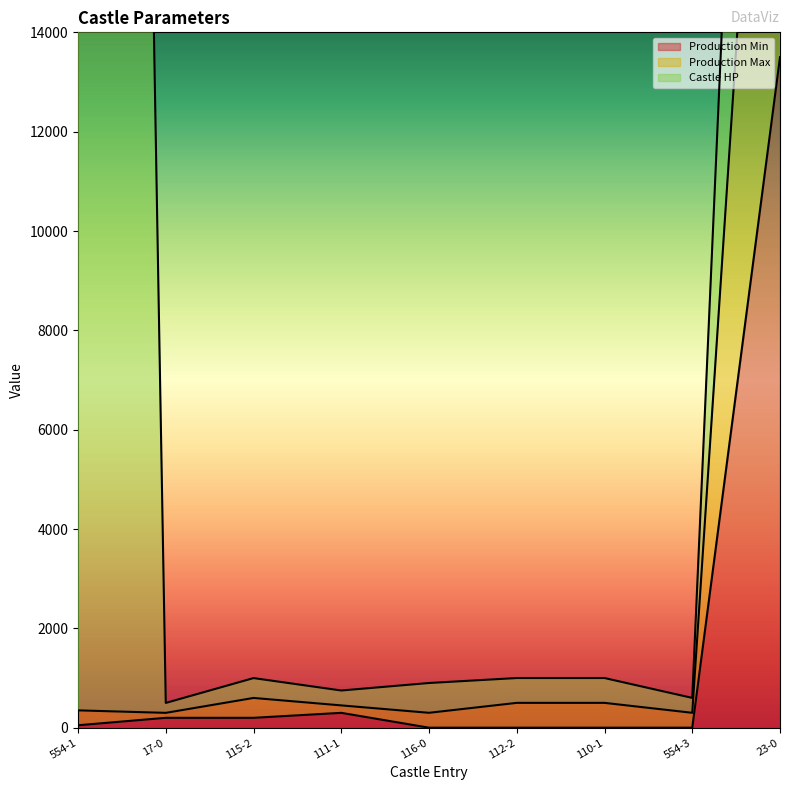

The value of Production Min at 23-0 is 18238. True or false?

False